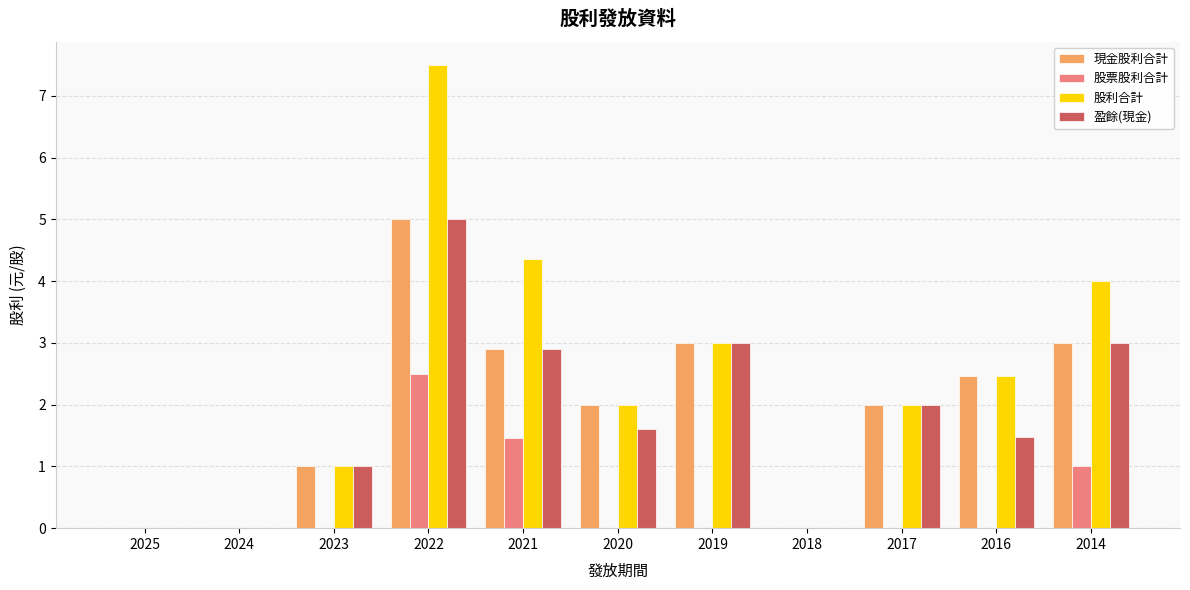

Count the 股票股利合計 values in the range 0 to 1.

9